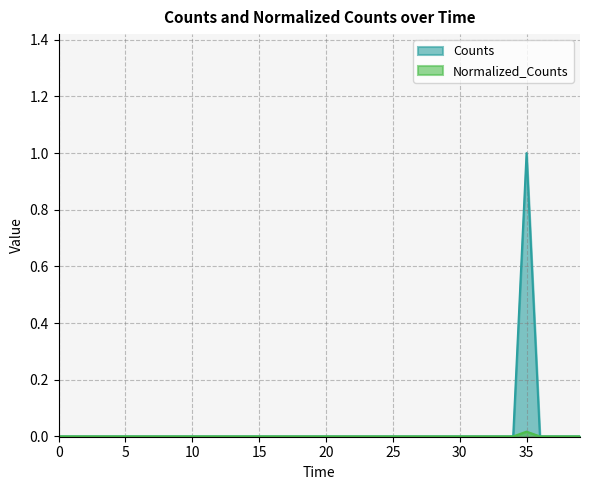

Count the number of data series in this chart.

2